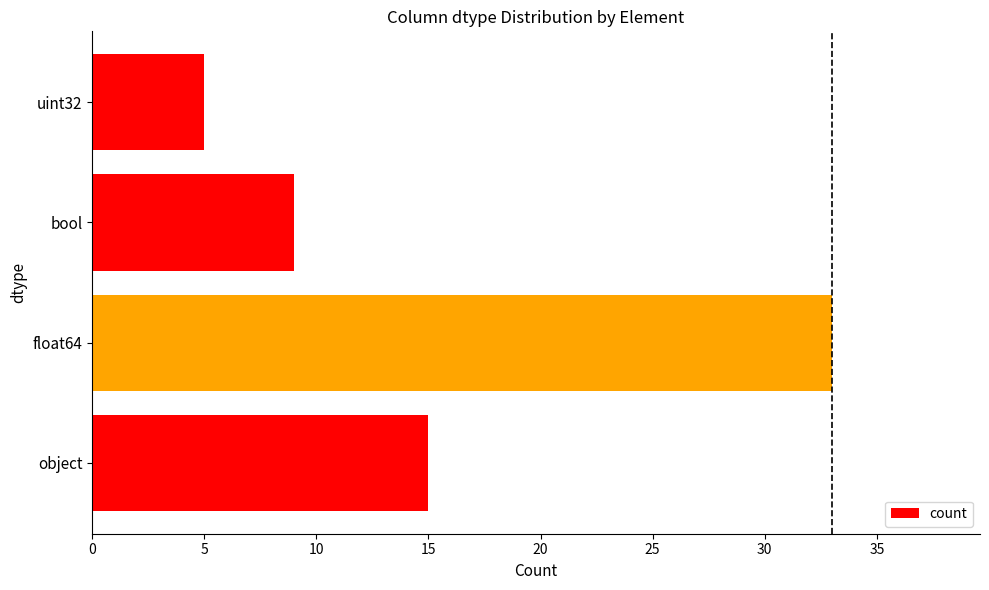

What is the minimum value shown in the chart?

5